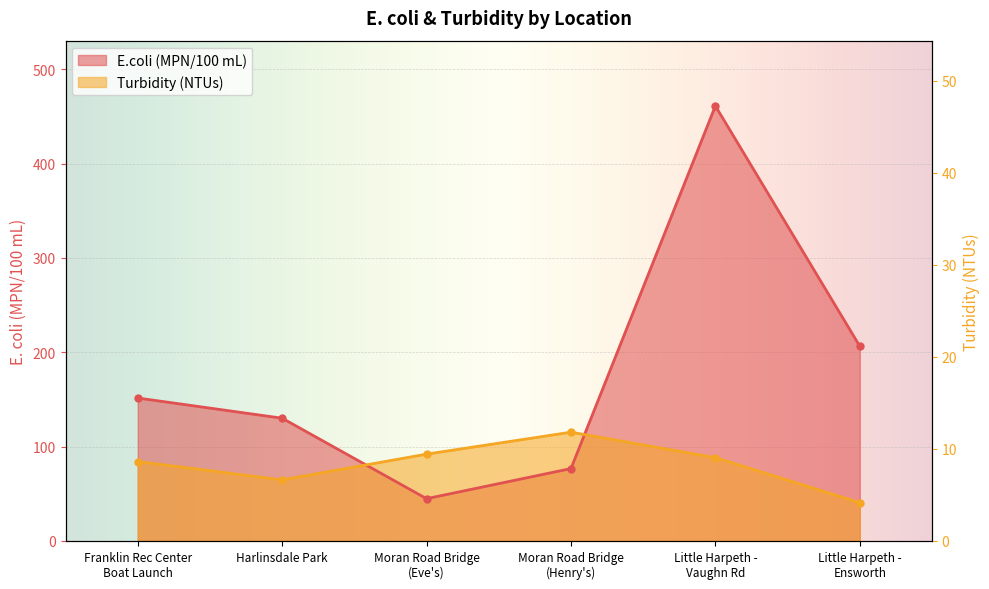

How many intersections are there between Turbidity (NTUs) and E.coli (MPN/100 mL)?

2